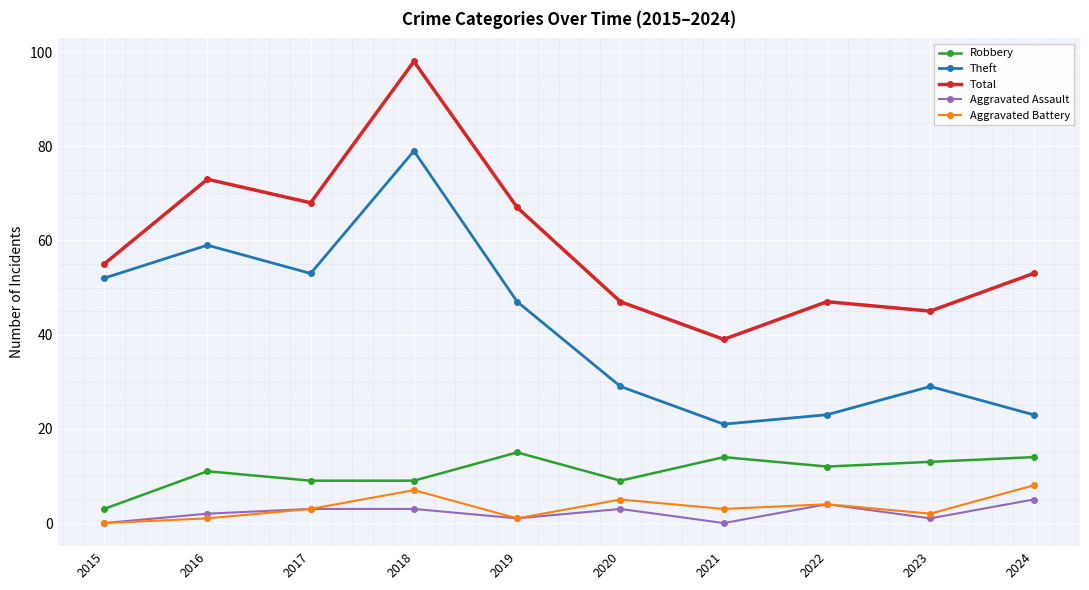

The Total series shows 90 at 2019. True or false?

False